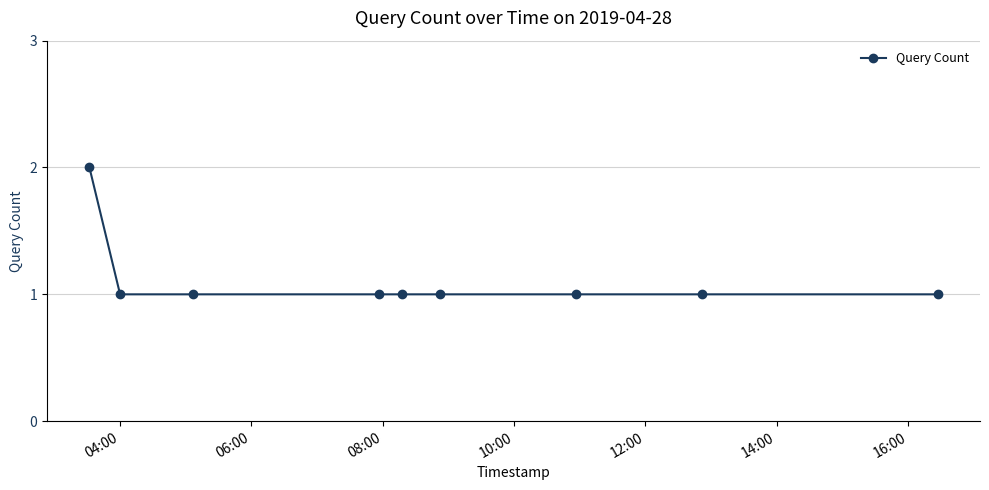

What is the sum of all values?

10